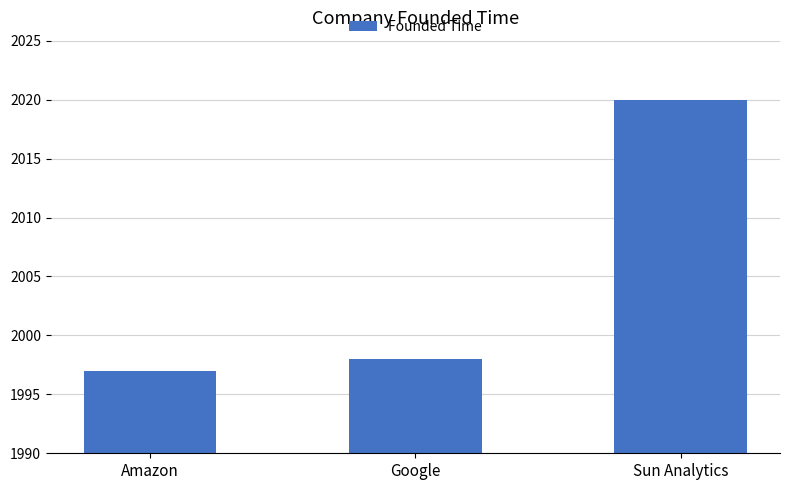

What is the label of the 1st bar from the left?

Amazon